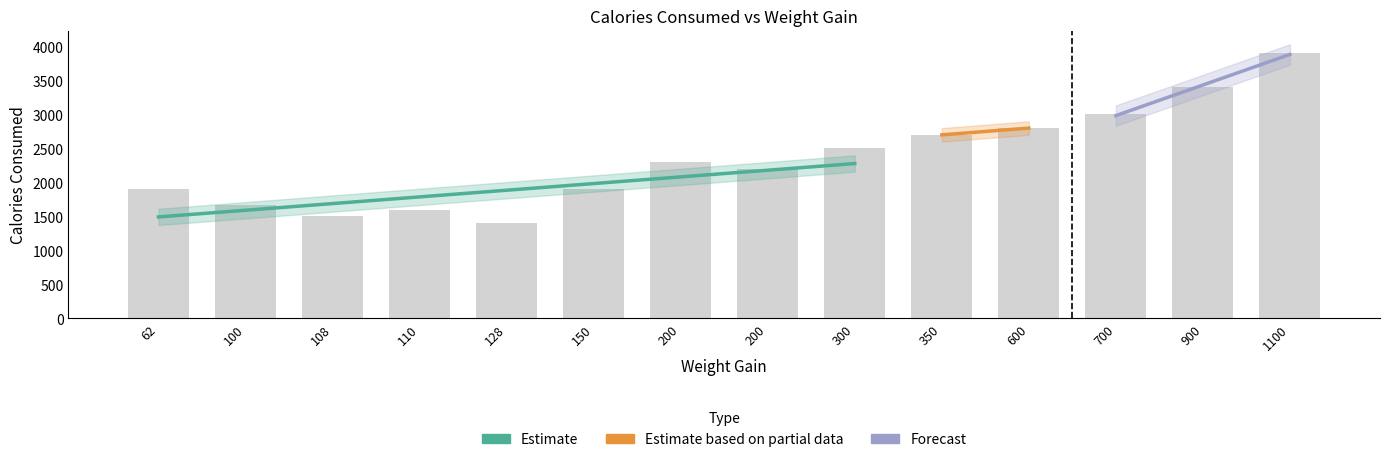

Where is the data nearest to the value 2650?

350